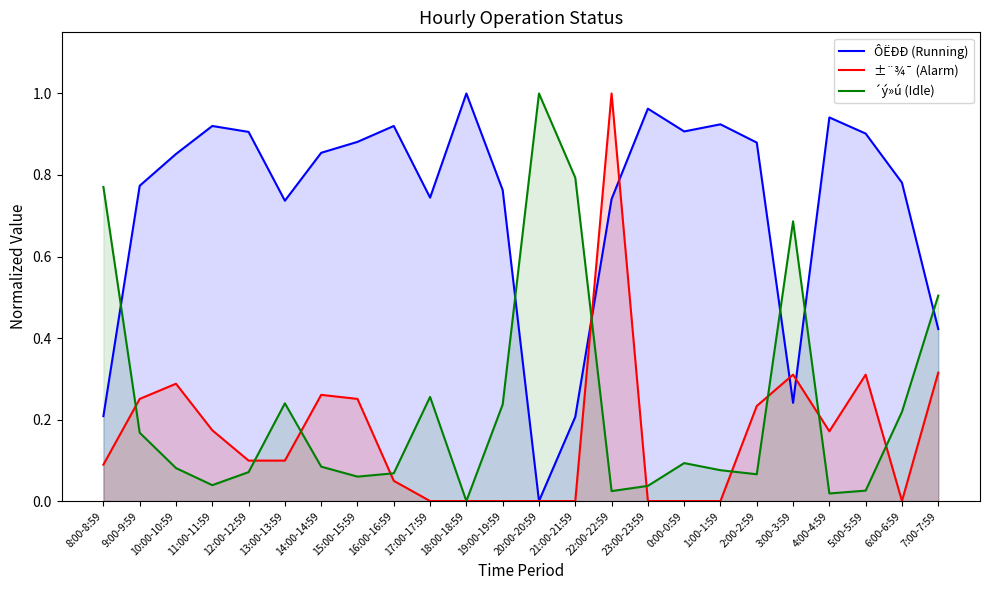

How many times do ±¨¾¯ (Alarm) and ÔËÐÐ (Running) cross each other?

4